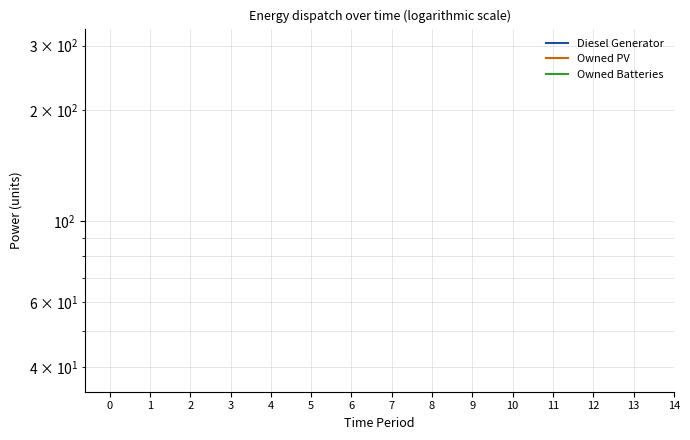

True or false: Owned PV and Diesel Generator intersect in this chart.

False